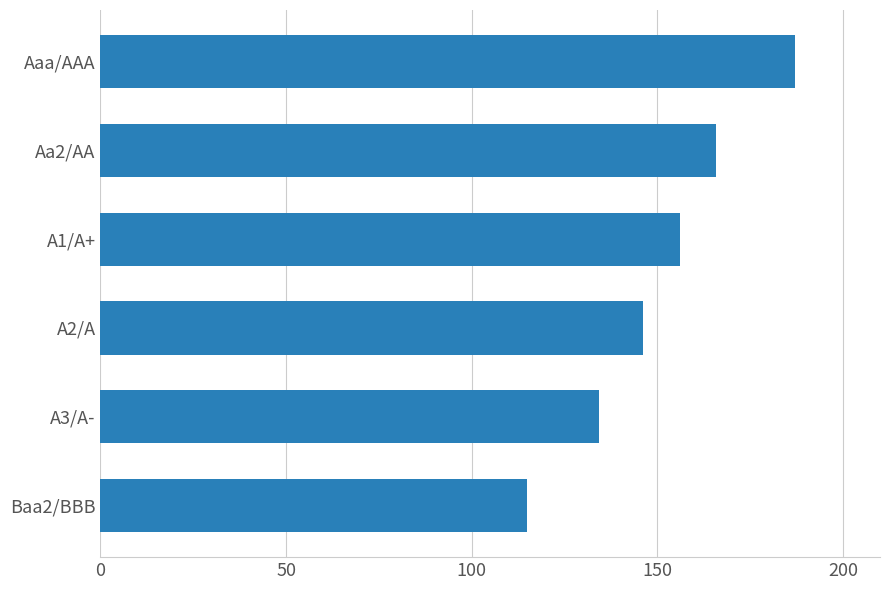

List the labels in order of value, largest first.

Aaa/AAA, Aa2/AA, A1/A+, A2/A, A3/A-, Baa2/BBB